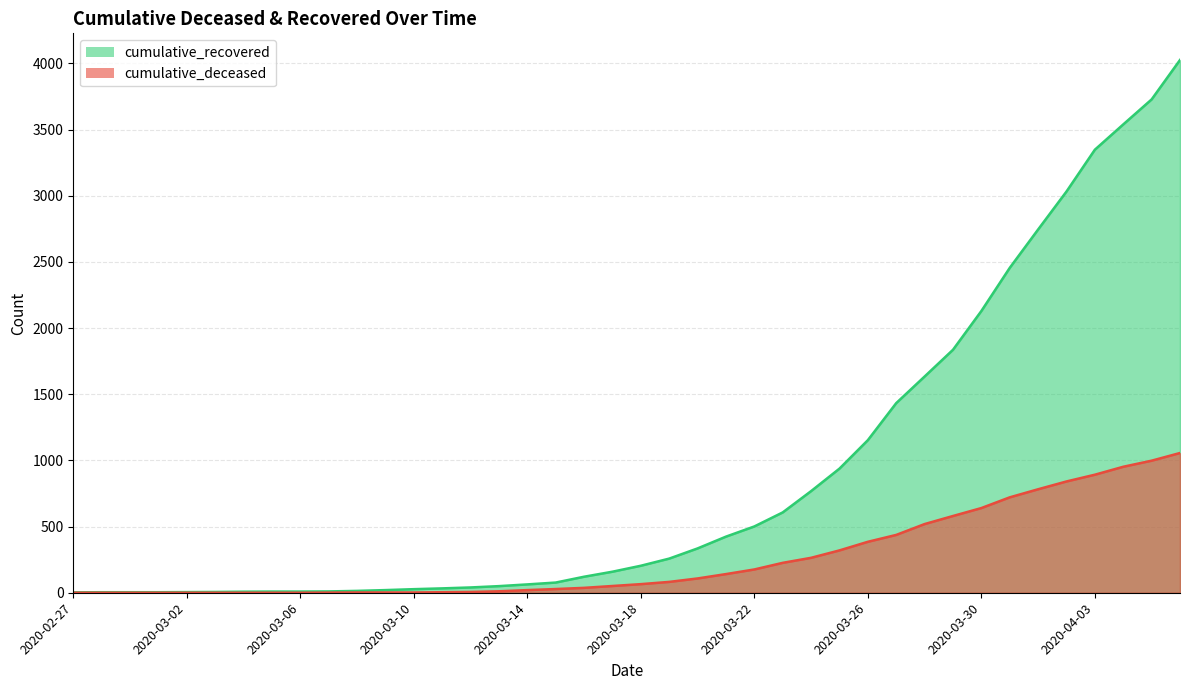

Which series changed the most between 2020-03-07 and 2020-03-12?

cumulative_recovered